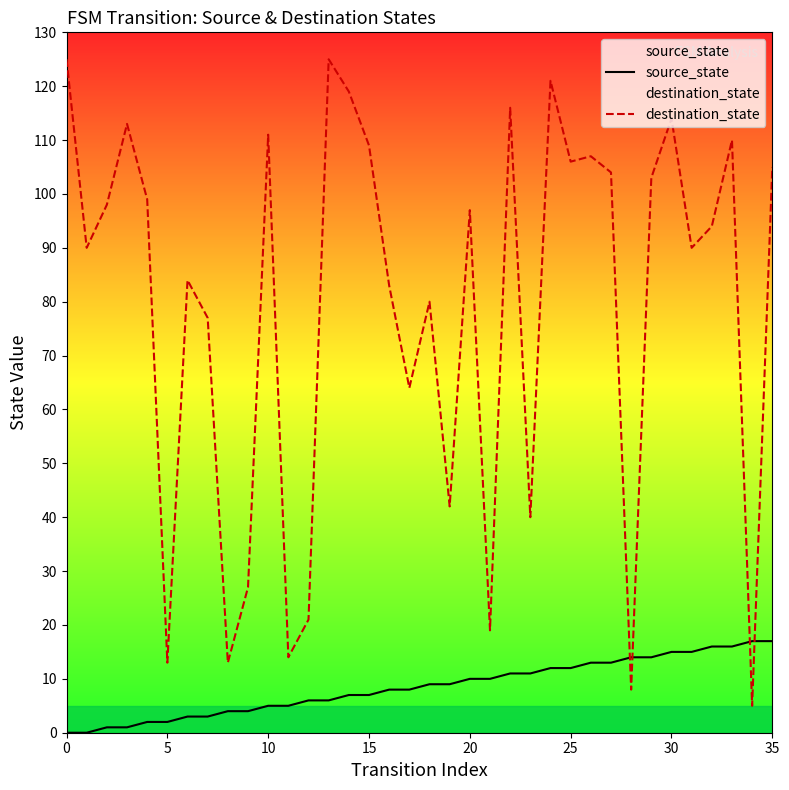

Reading right to left, transcribe all the data shown in this chart.

source_state: 17	17	16	16	15	15	14	14	13	13	12	12	11	11	10	10	9	9	8	8	7	7	6	6	5	5	4	4	3	3	2	2	1	1	0	0
destination_state: 105	5	110	94	90	114	103	8	104	107	106	121	40	116	19	97	42	80	64	83	109	119	125	21	14	111	27	13	77	84	13	99	113	98	90	125